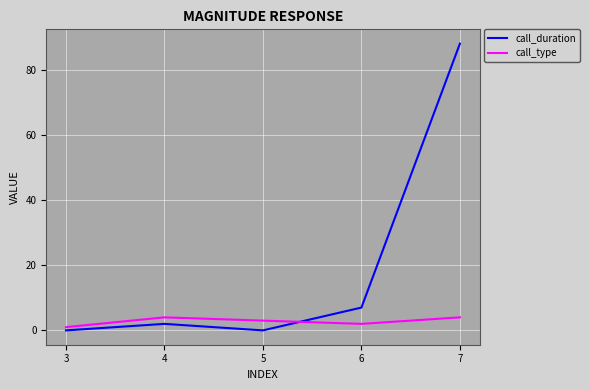

True or false: call_duration has more than 1 points higher than both neighbors.

False